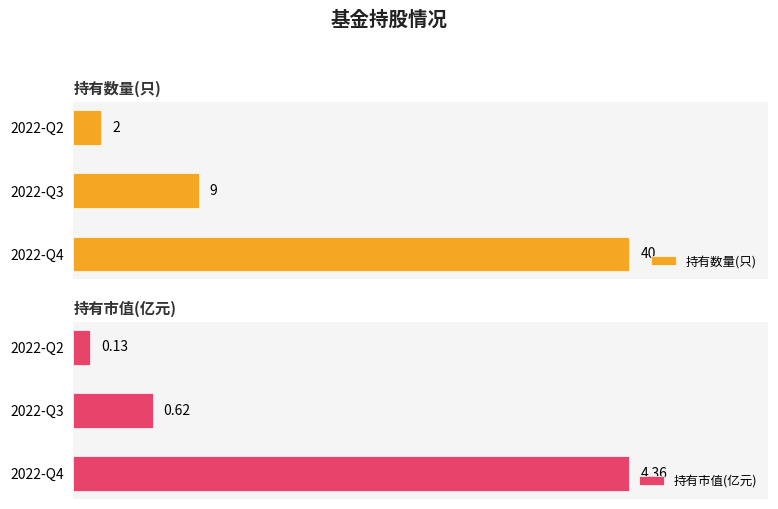

Which category has the highest value in the 持有数量(只) series?

2022-Q4